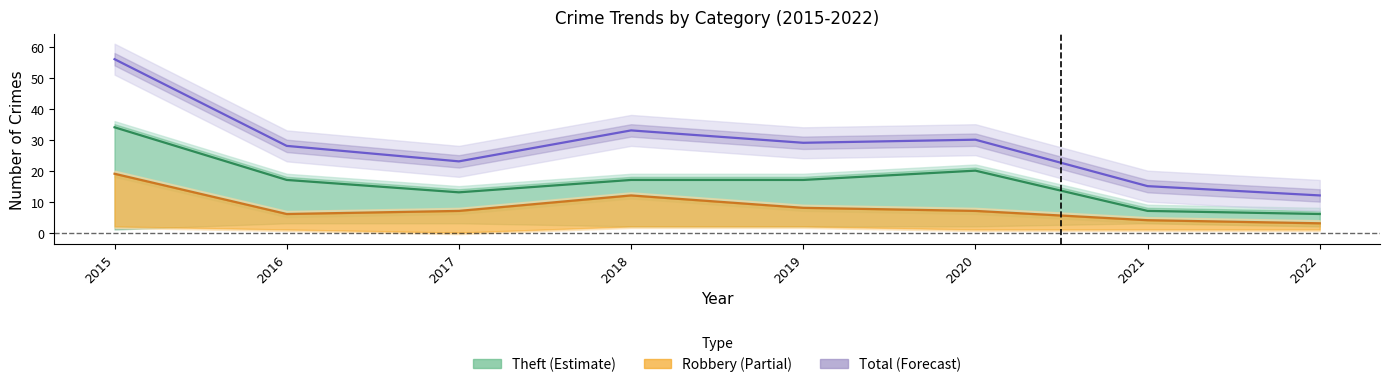

At 2018, list the series in order from largest to smallest.

Total, Theft, Robbery